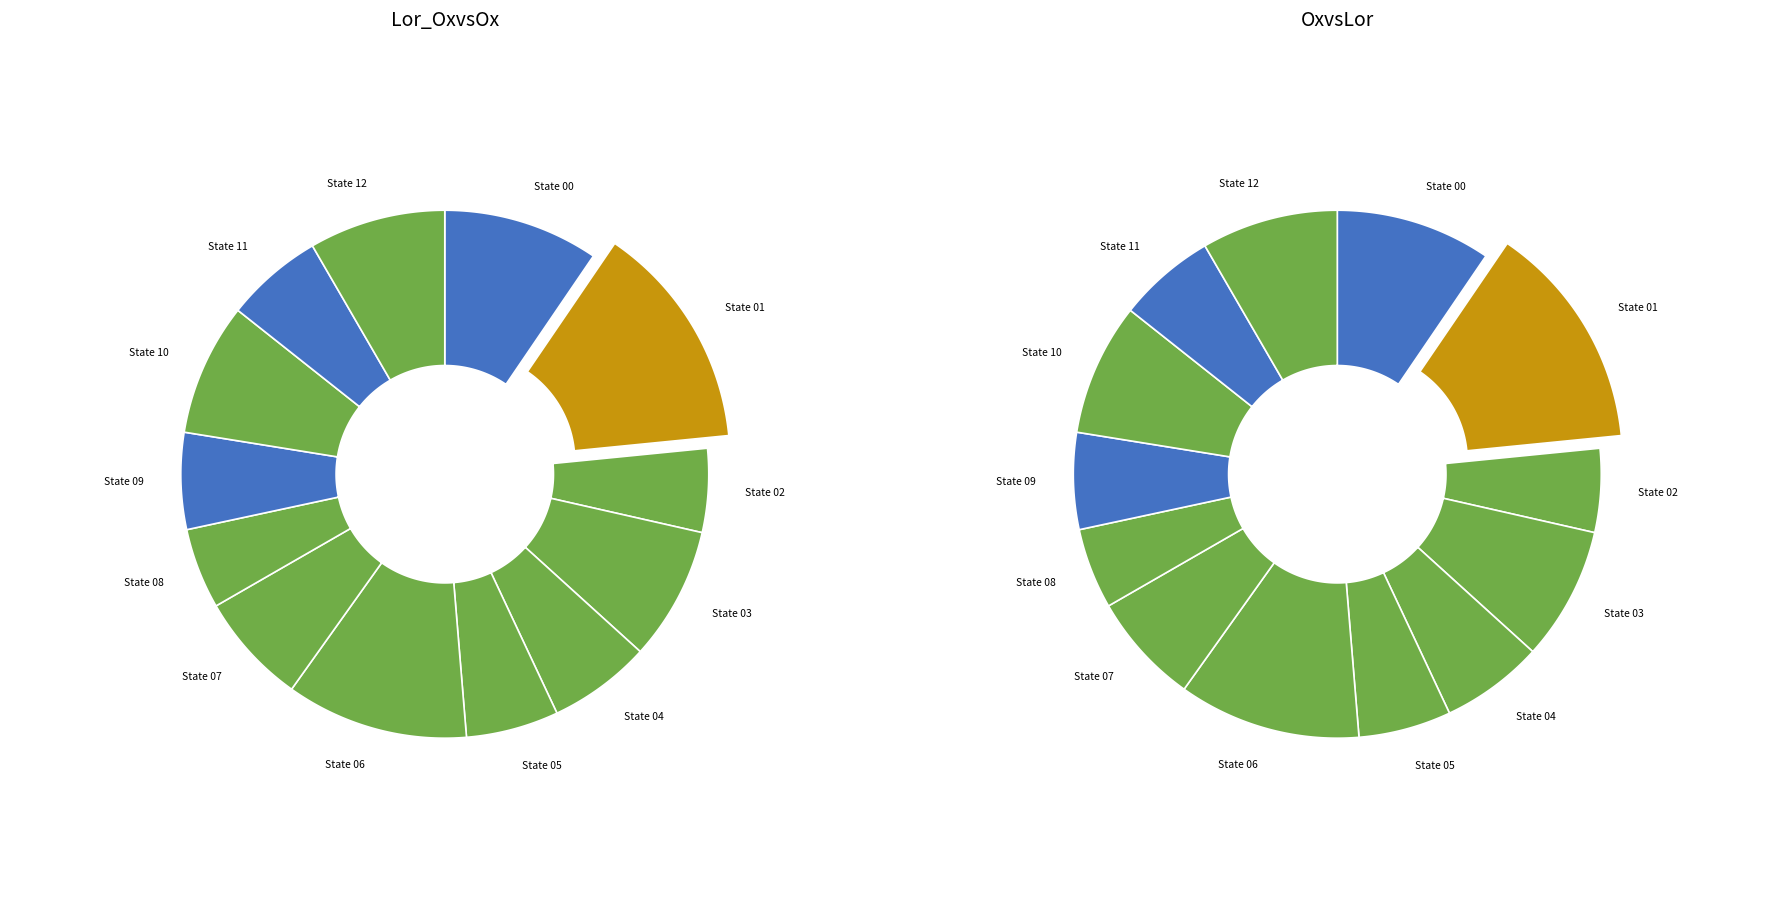

What percentage do state_1 and state_10 together represent?

21.7%